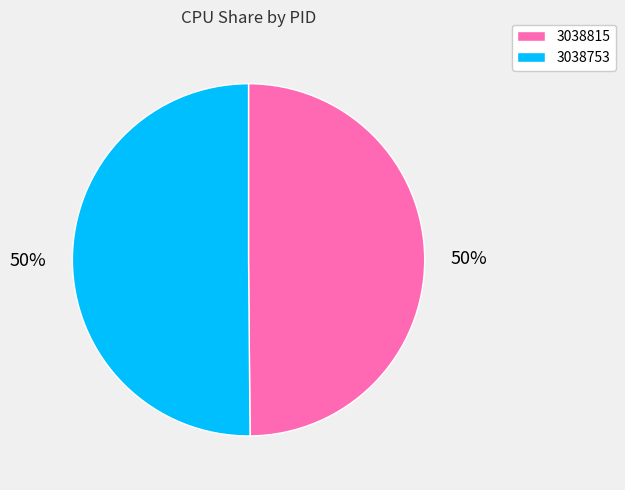

To the nearest percent, what is the average slice percentage?

50%